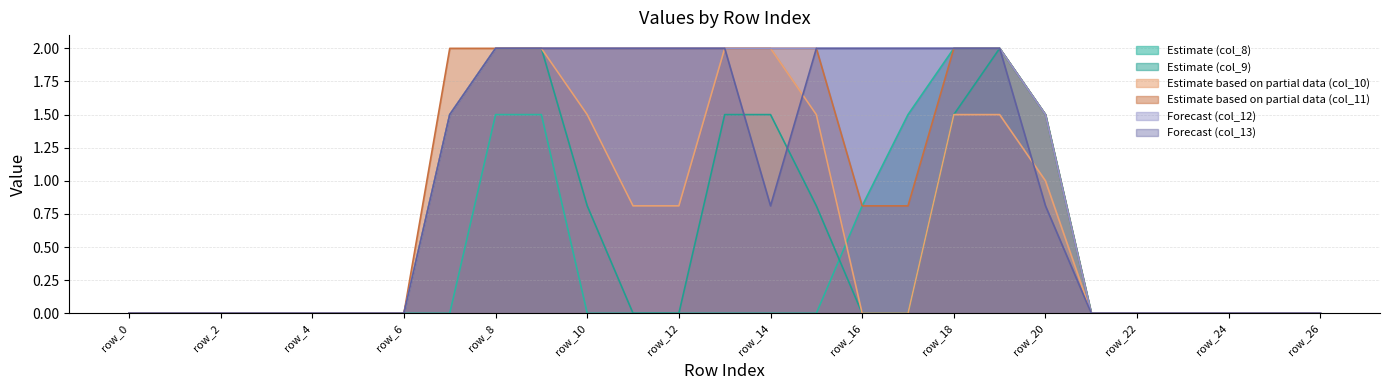

What is the sum of all col_12 values?

27.0